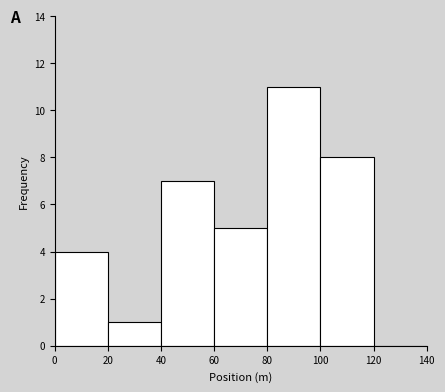

How tall is the bar that spans 20 to 40 on the x-axis? The values are not printed on the chart, so give them approximately, as read against the axis.

1